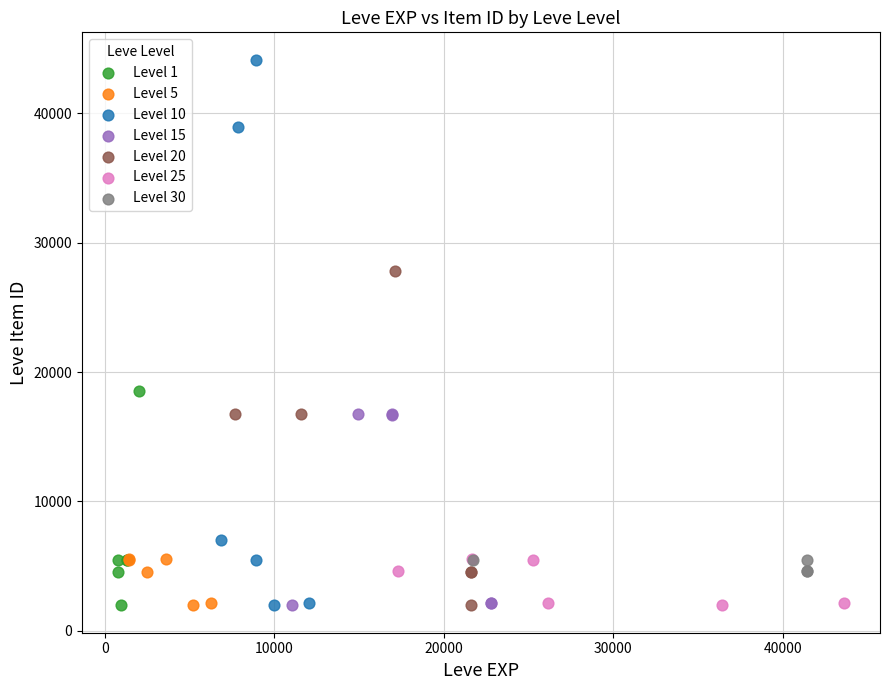

Which series has the largest Y range (max minus min)?

Level 10